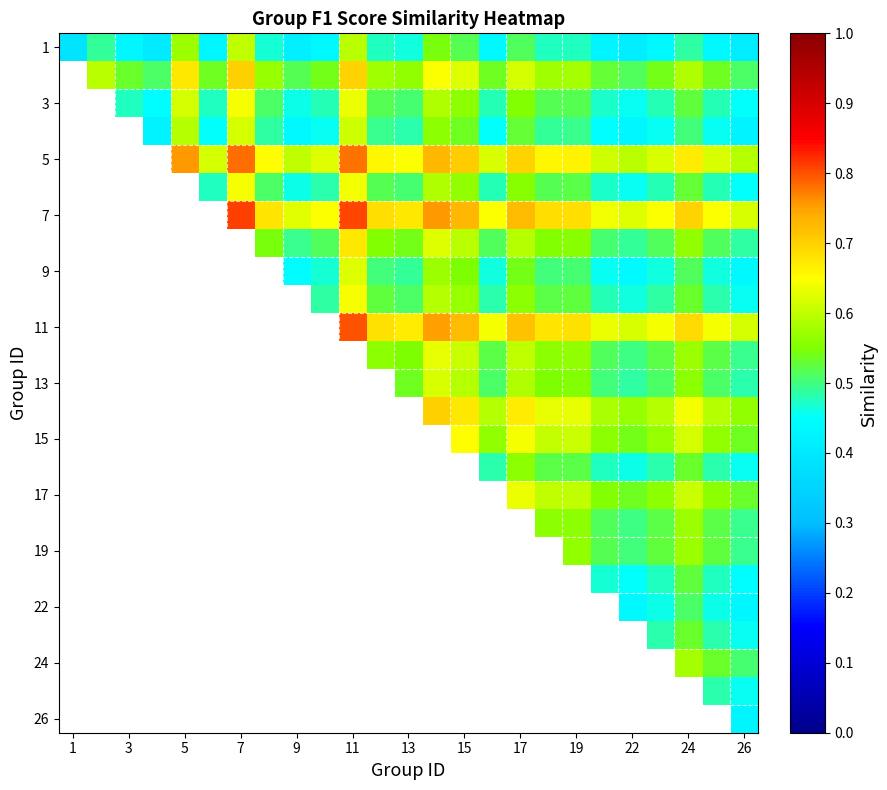

At which category is the sum across all series the highest?

26